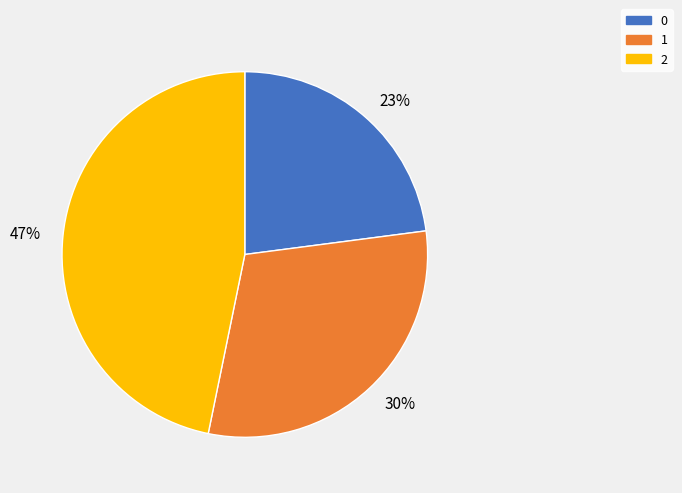

What percentage is the 23% slice, to the nearest percent?

23%